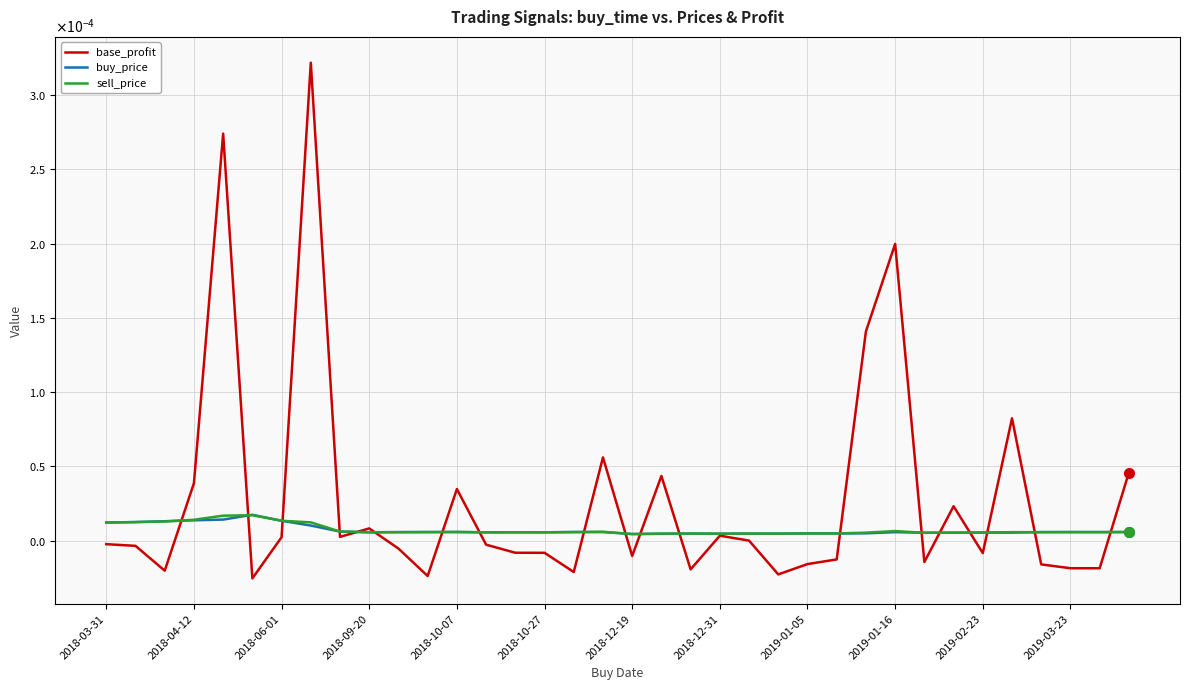

Is this an area chart (filled region under the line)?

No